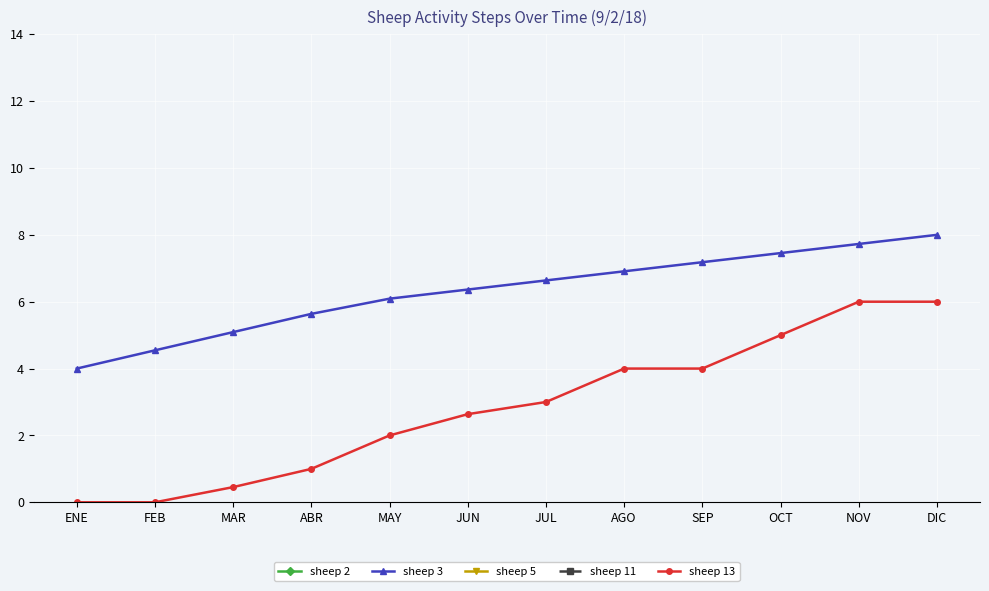

Is it true that sheep 3 equals 1.7 at ENE?

False